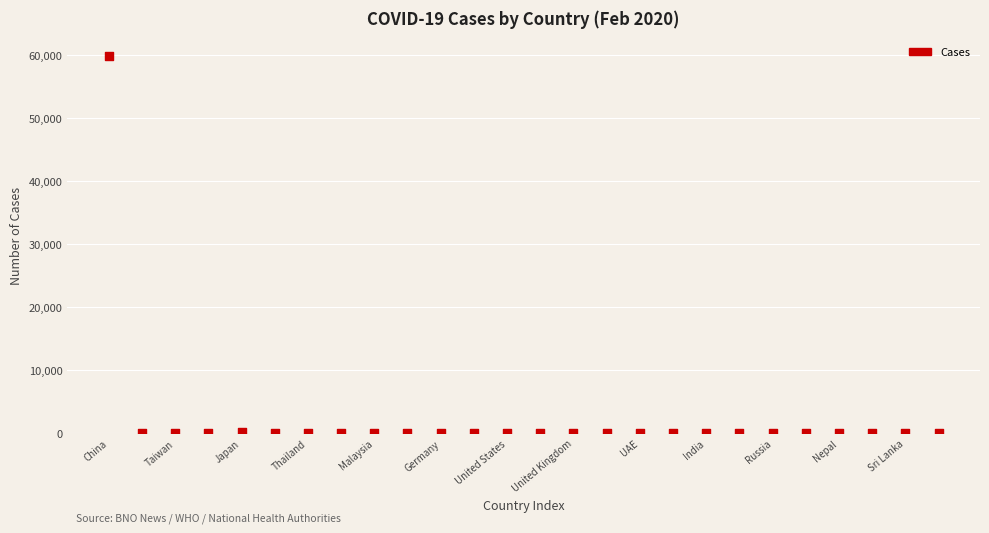

What is the range of Y values (max minus min)?

59803